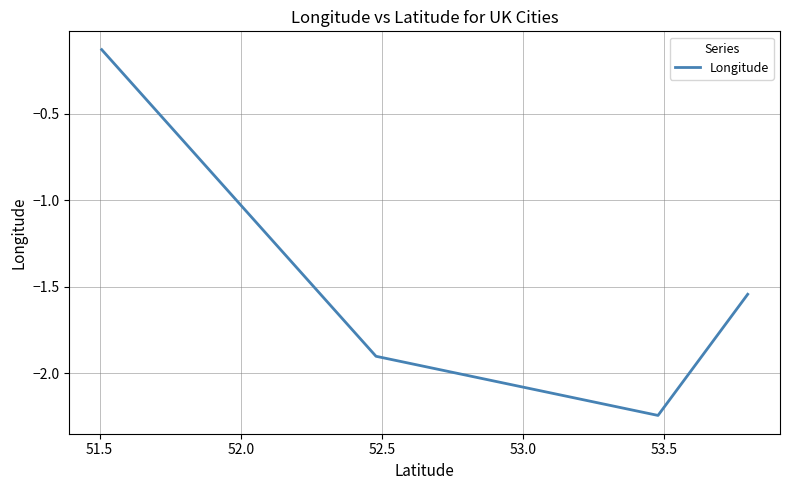

How many interior local valleys (lower than both neighbors) does the data have?

1